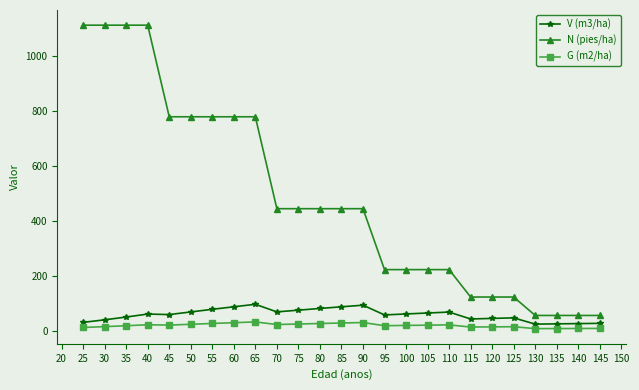

True or false: V (m3/ha) and G (m2/ha) intersect in this chart.

False